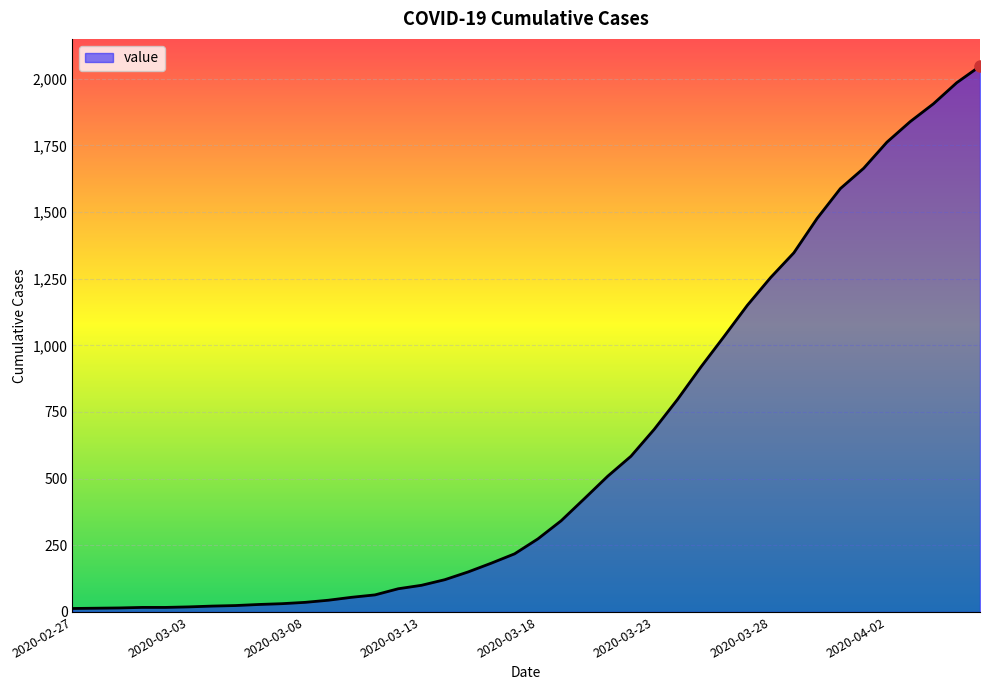

How many lines are shown in the chart?

1